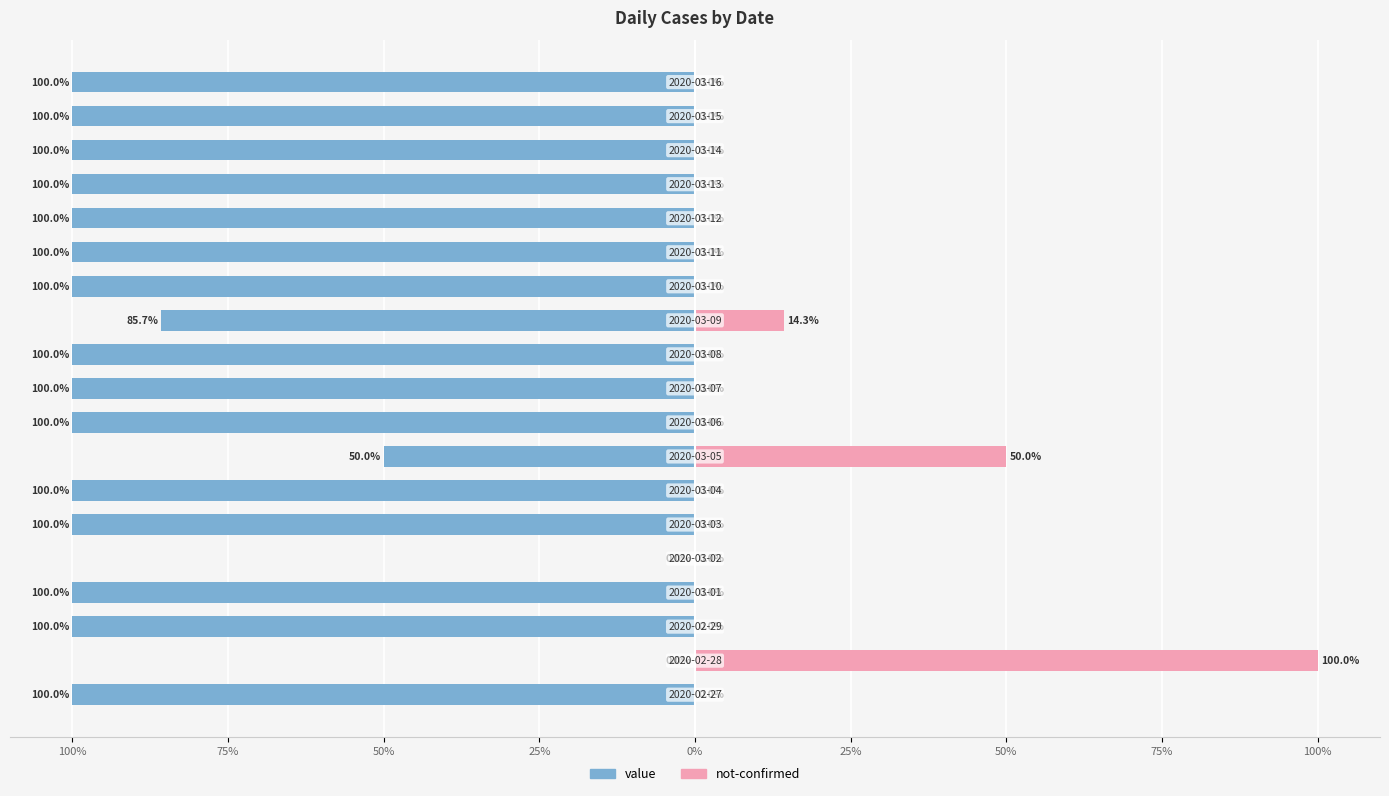

Reading left to right, transcribe all the data shown in this chart.

value: -100.0	0.0	-100.0	-100.0	0.0	-100.0	-100.0	-50.0	-100.0	-100.0	-100.0	-85.7	-100.0	-100.0	-100.0	-100.0	-100.0	-100.0	-100.0
not-confirmed: 0.0	100.0	0.0	0.0	0.0	0.0	0.0	50.0	0.0	0.0	0.0	14.3	0.0	0.0	0.0	0.0	0.0	0.0	0.0